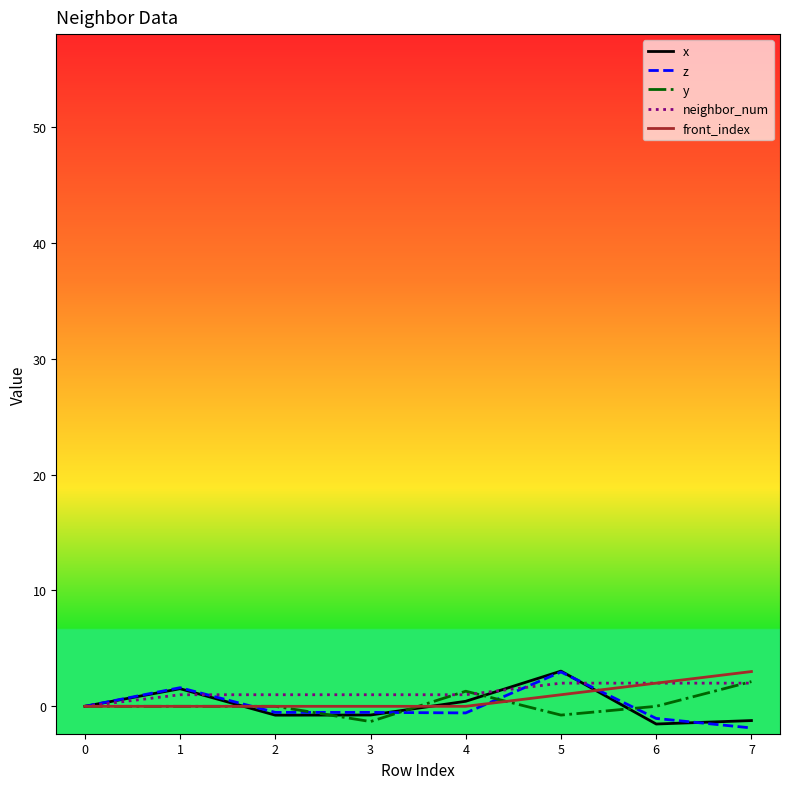

The front_index series shows 0.0 at 0. True or false?

True